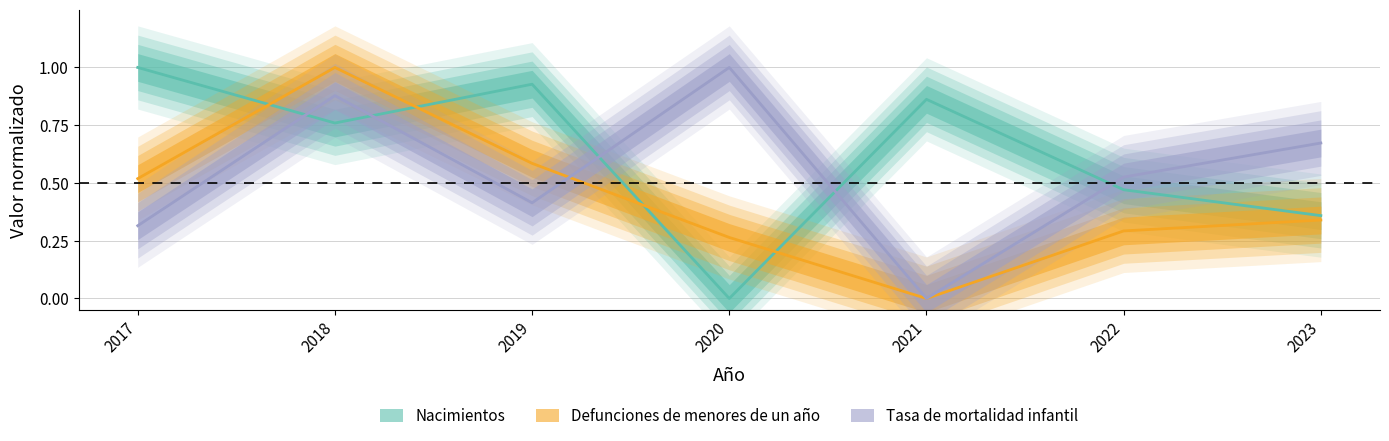

Between which two adjacent categories do Nacimientos and Defunciones de menores de un año first intersect?

2017 and 2018